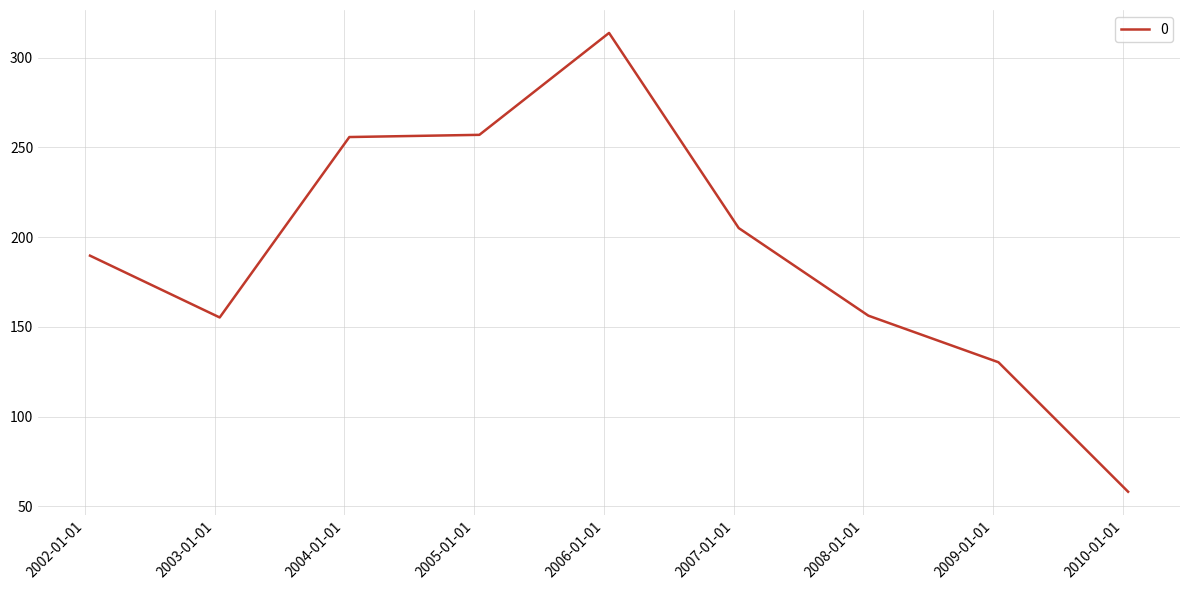

What is the greatest value displayed?

313.8